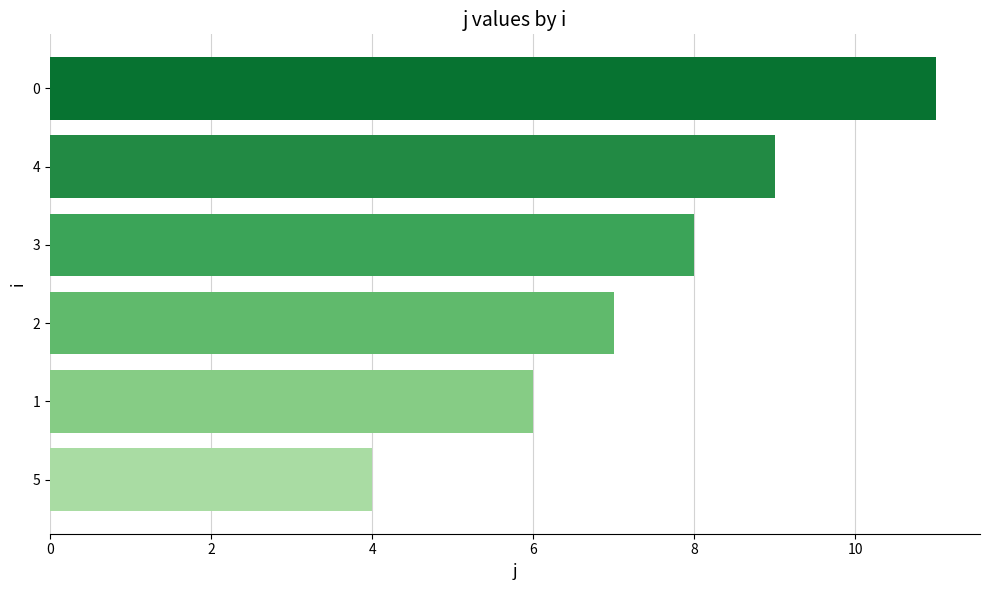

How many data points are less than 8?

3